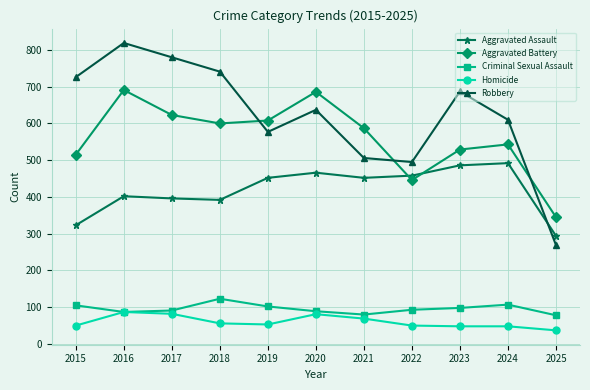

What is the spread (max minus min) of values at 2019?

555